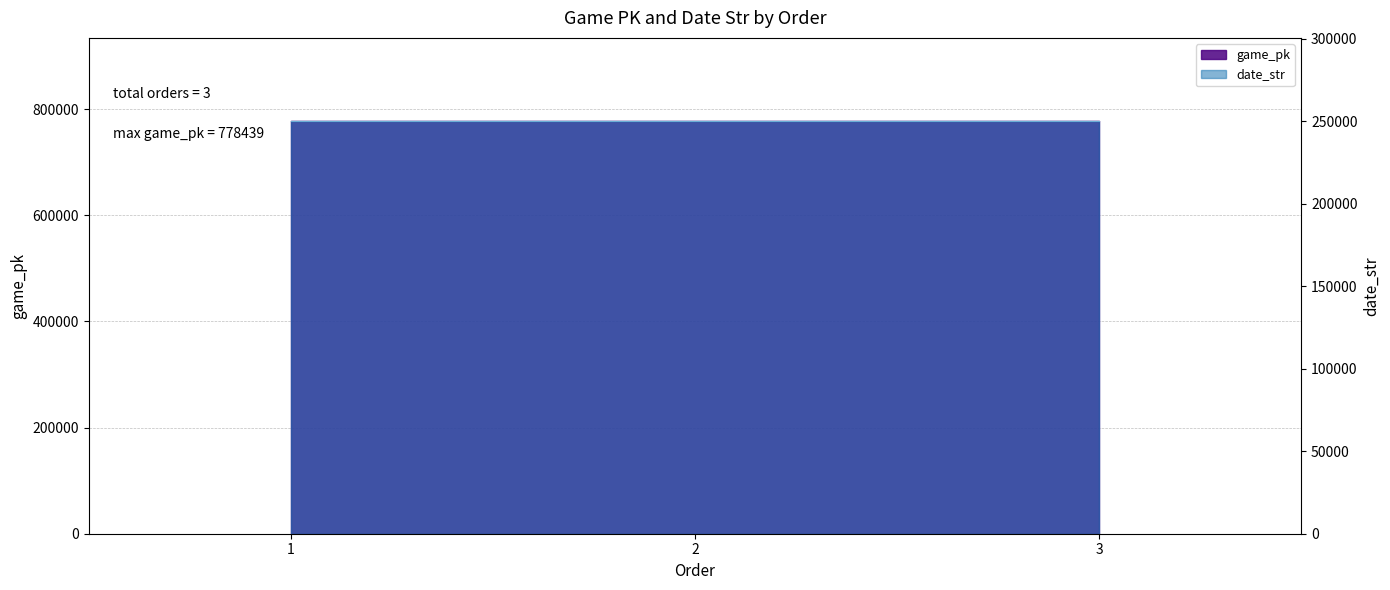

List the series in order of their peak value, highest first.

game_pk, date_str